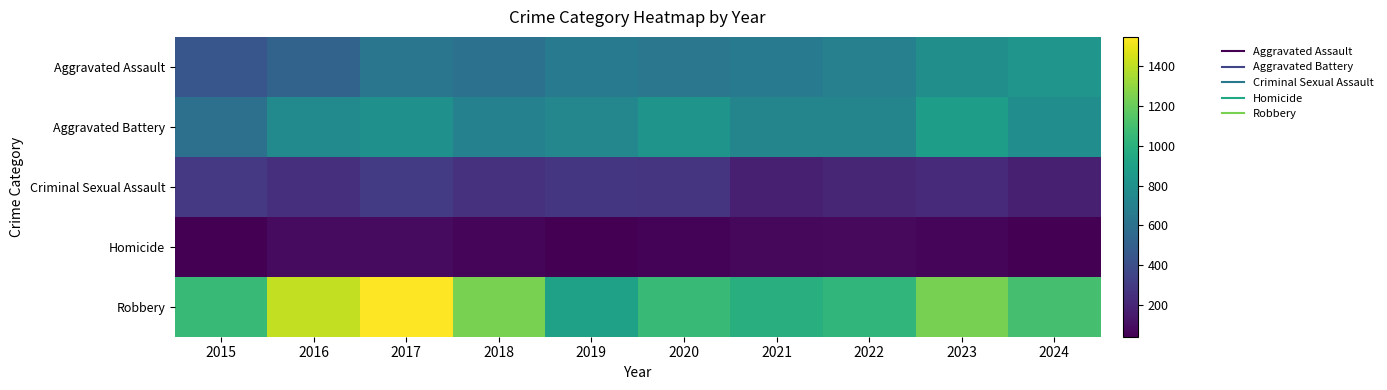

Which series changed the most between 2015 and 2016?

Robbery